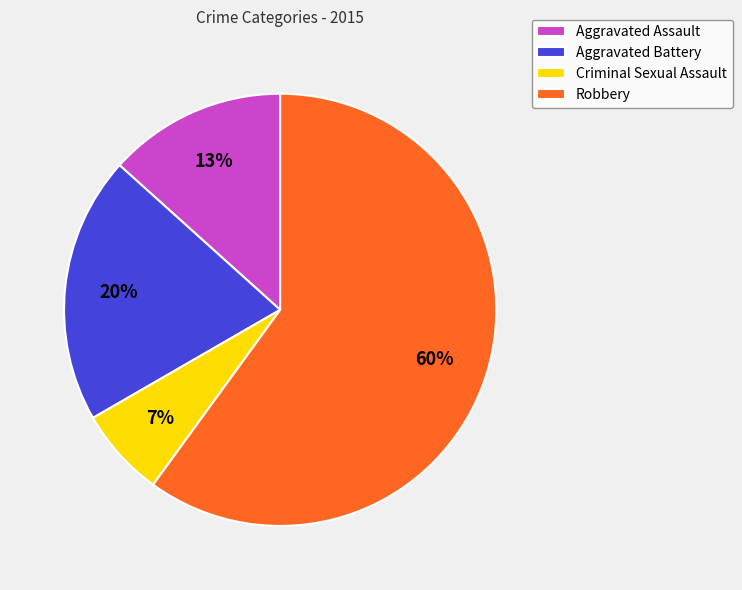

What is the smallest slice in the pie chart?

Criminal Sexual Assault